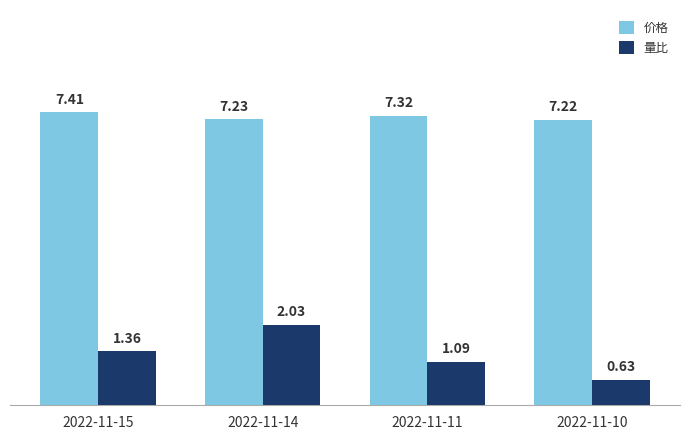

How many groups of bars are there?

4